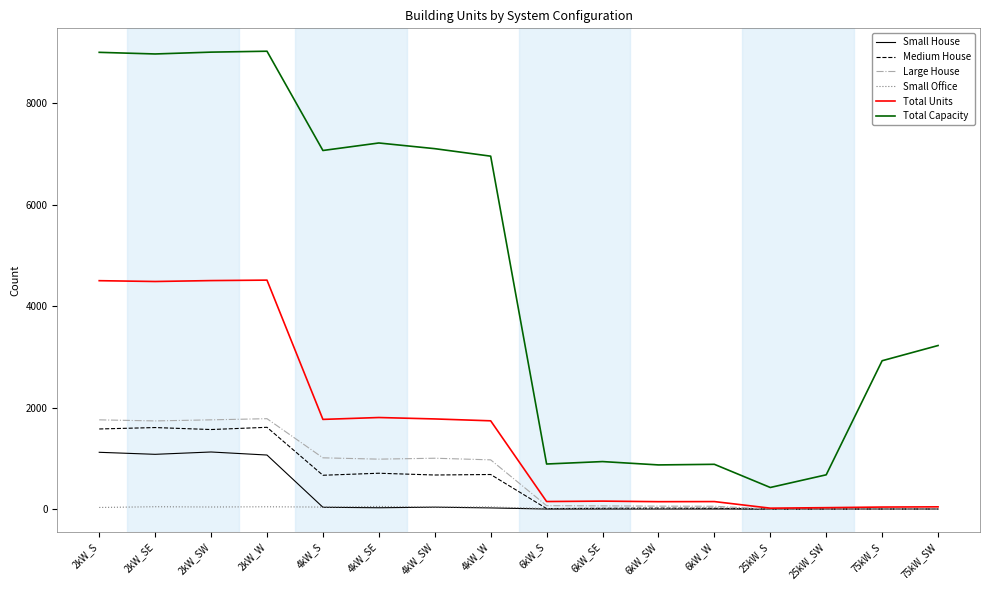

Is the value of Medium House at 6kW_SE greater than the value of Total Units at 2kW_SE?

No